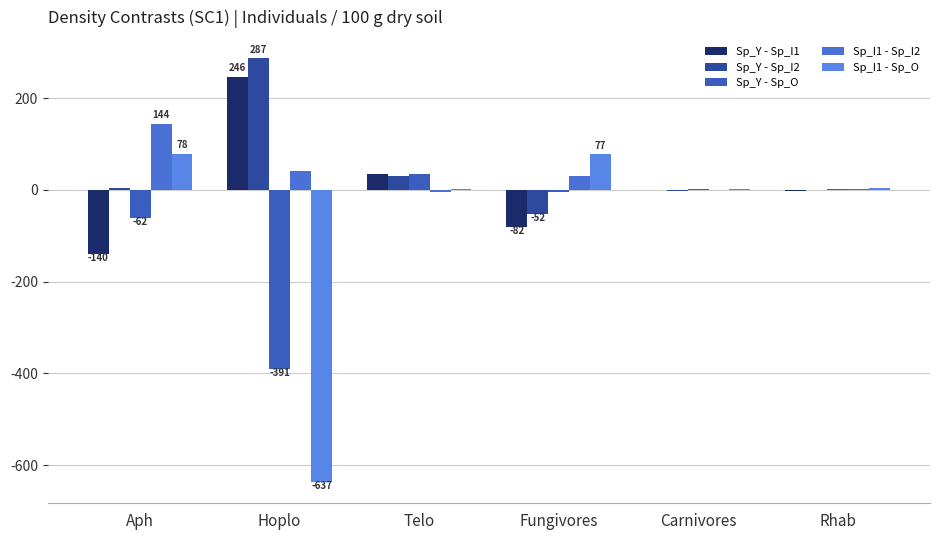

What are all the series names shown in the legend?

Sp_Y - Sp_I1, Sp_Y - Sp_I2, Sp_Y - Sp_O, Sp_I1 - Sp_I2, Sp_I1 - Sp_O